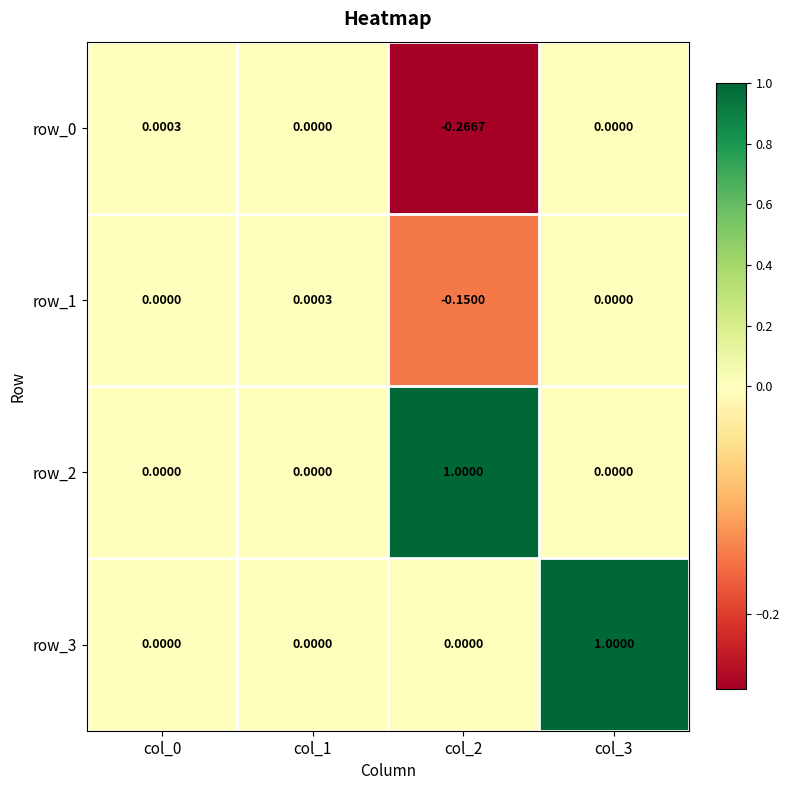

The value of row_0 at col_2 is -0.4. True or false?

False